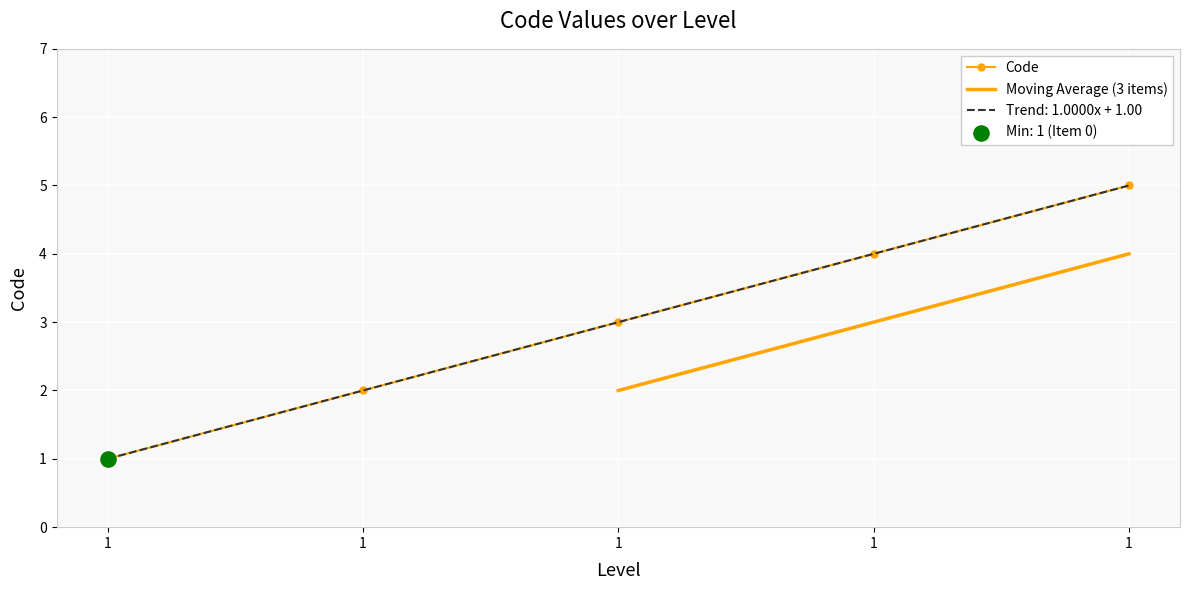

Between 1 and 1, which is larger?

1